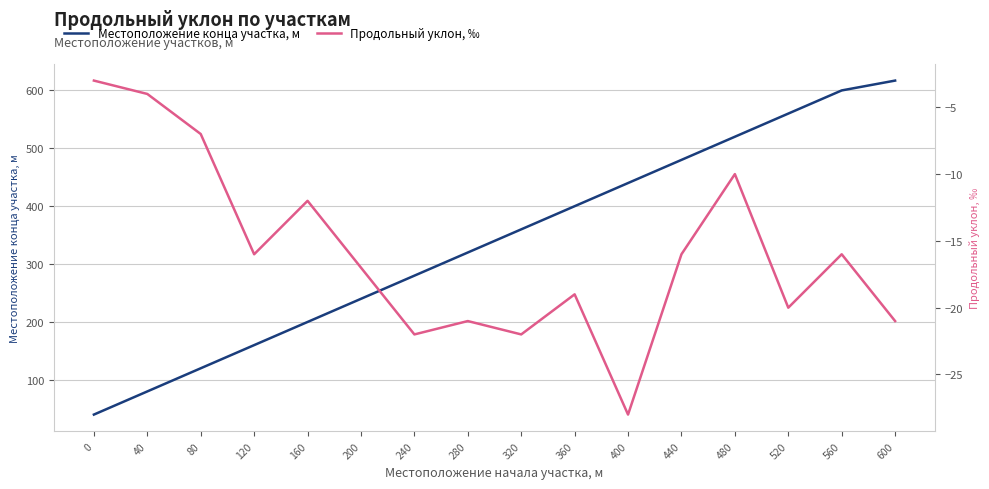

True or false: Местоположение конца участка, м and Продольный уклон, ‰ intersect in this chart.

False